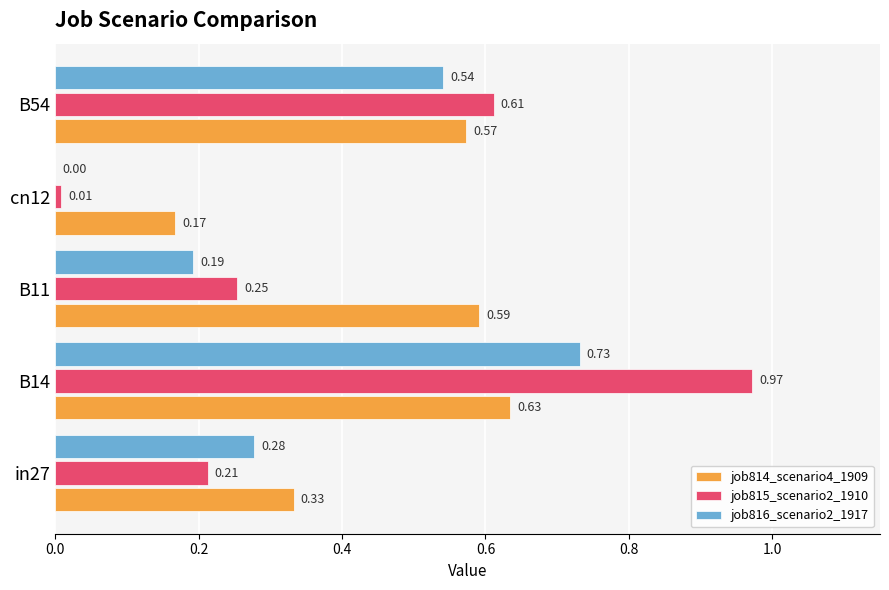

What is the sum of the job816_scenario2_1917 values at B14 and B11?

0.9